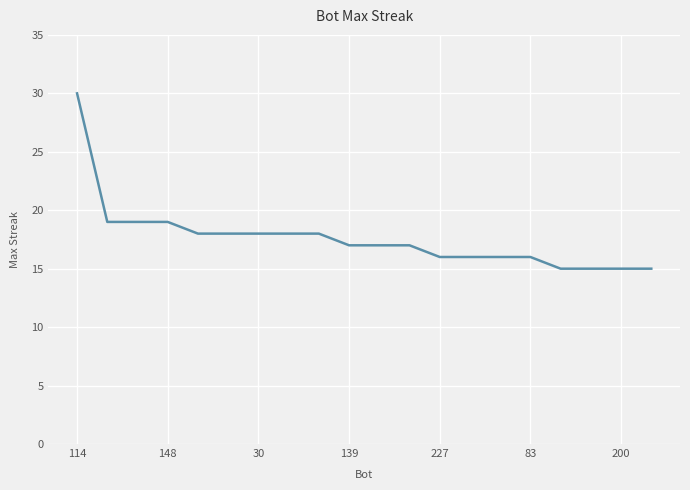

What is the difference between the maximum and minimum values?

15